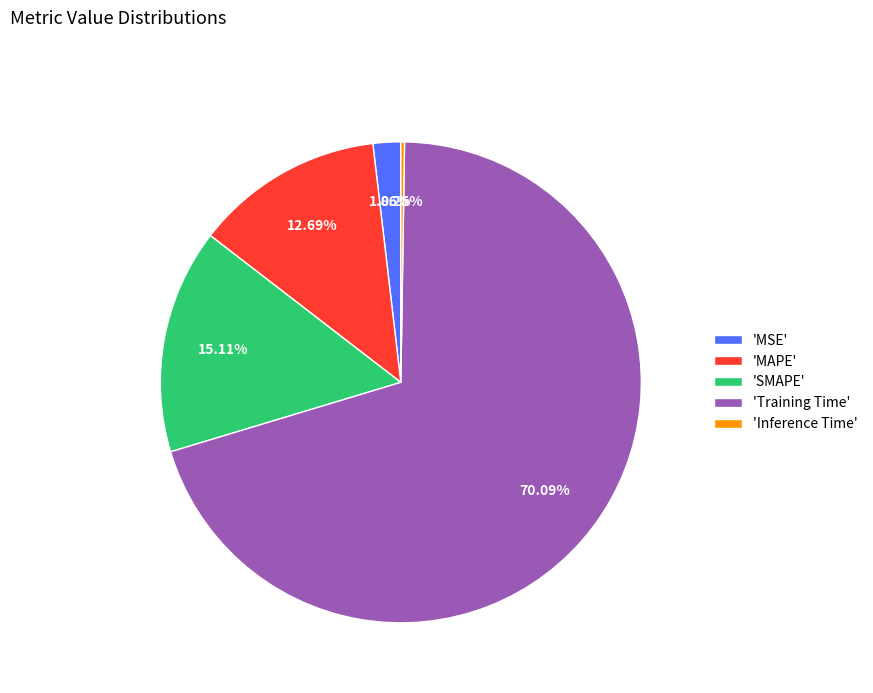

Is there any slice that represents more than half of the pie?

Yes